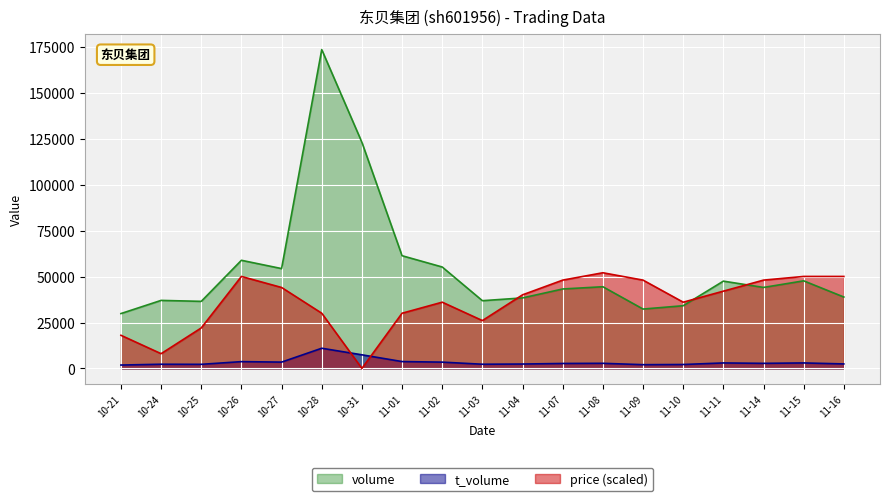

At 11-01, list the series in order from smallest to largest.

t_volume, price (scaled), volume